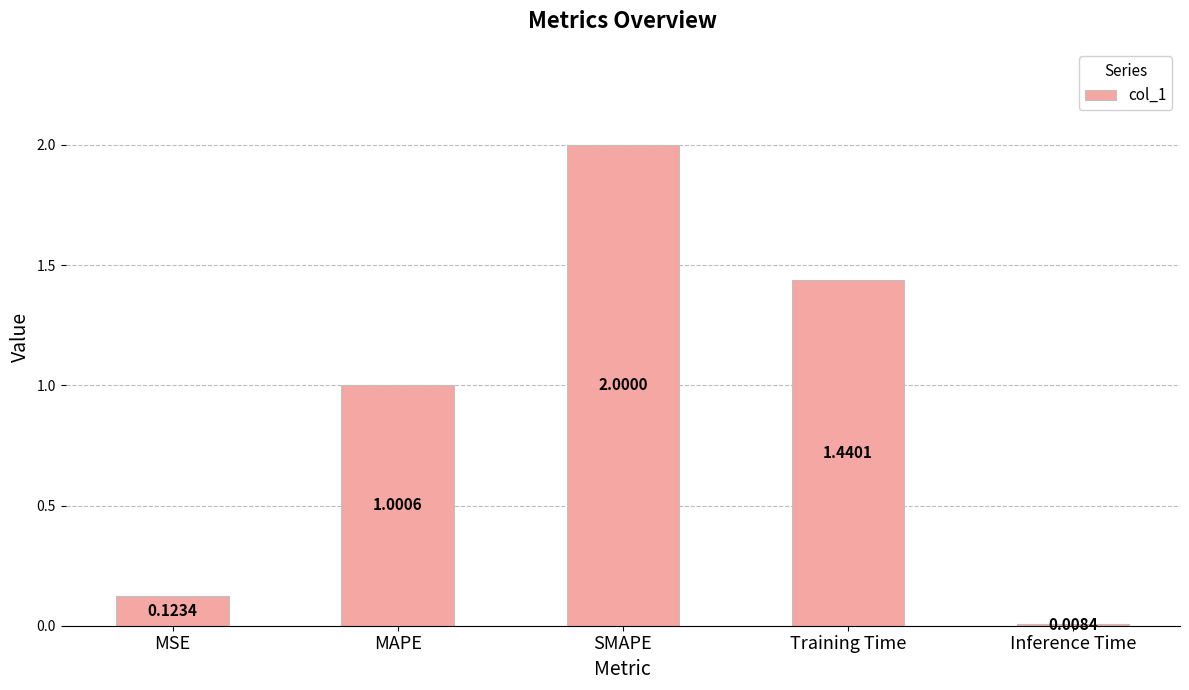

List the labels in order of value, largest first.

SMAPE, Training Time, MAPE, MSE, Inference Time